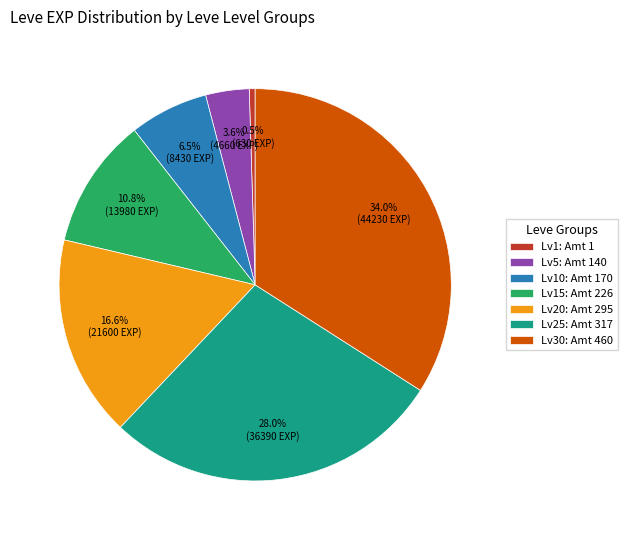

What is the ratio of the value at Lv30: Amt 460 to the value at Lv20: Amt 295?

2.0